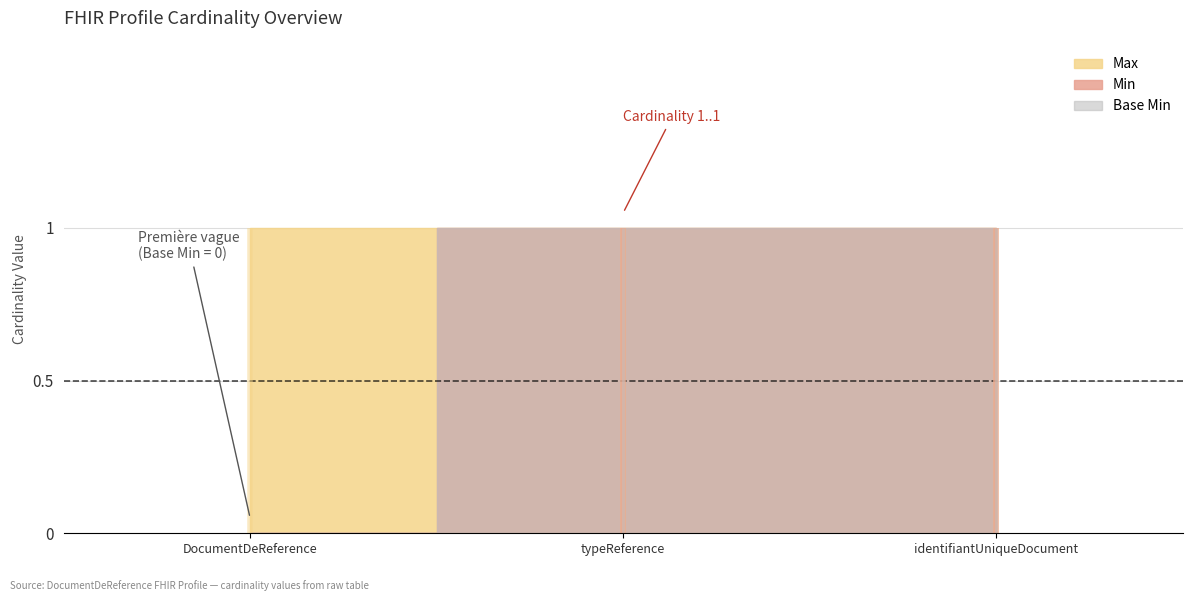

What is the sum of the Max values at DocumentDeReference.typeReference and DocumentDeReference.identifiantUniqueDocument?

2